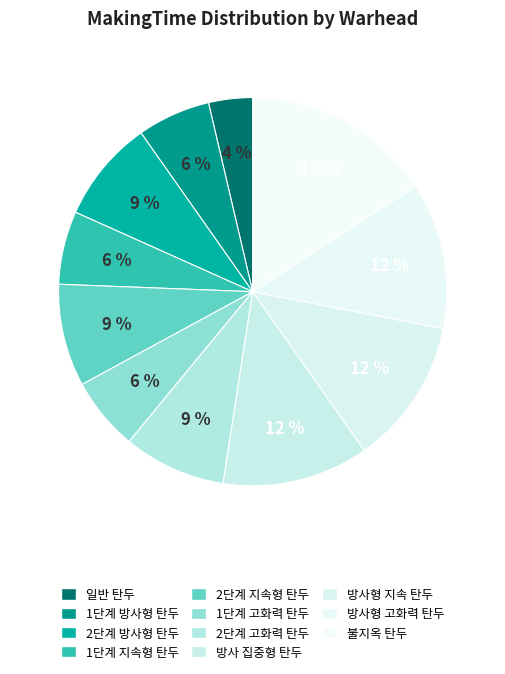

How many slices are in this pie chart?

11